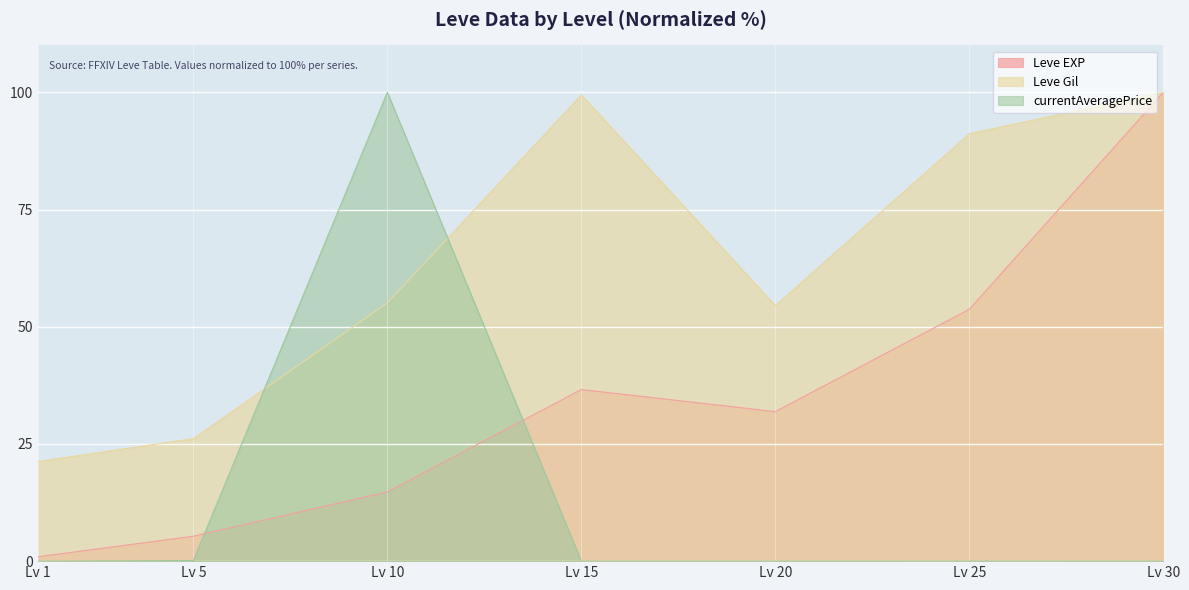

What is the spread (max minus min) of values at Lv 1?

21.2